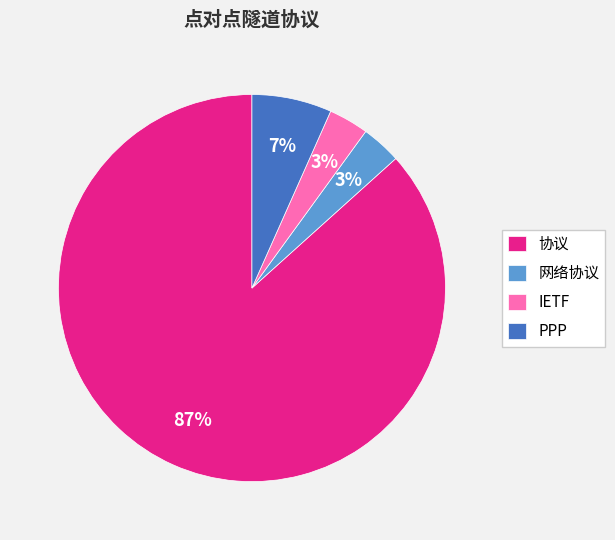

To the nearest percent, what is the average slice percentage?

25%